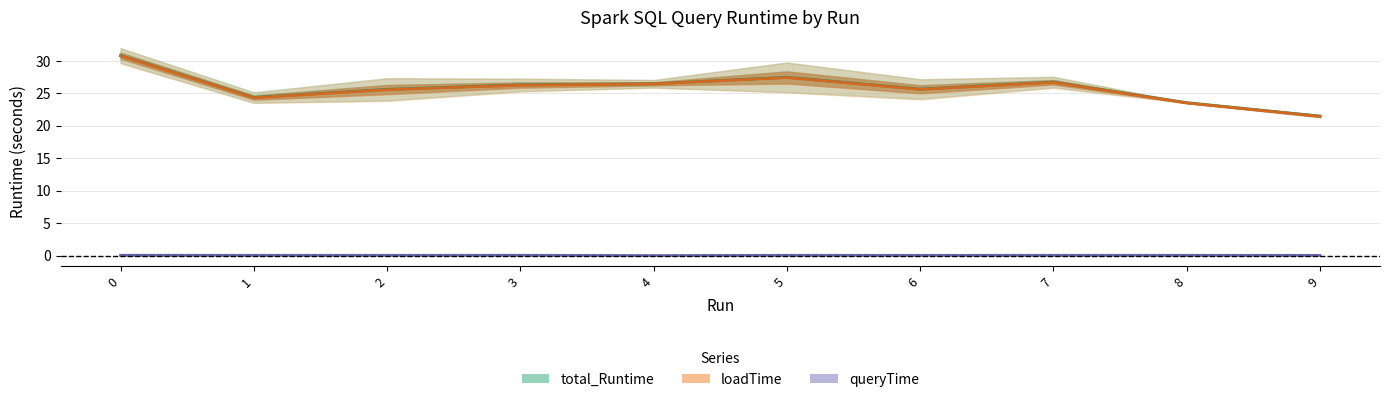

True or false: loadTime (mean) and total_Runtime (mean) intersect in this chart.

False